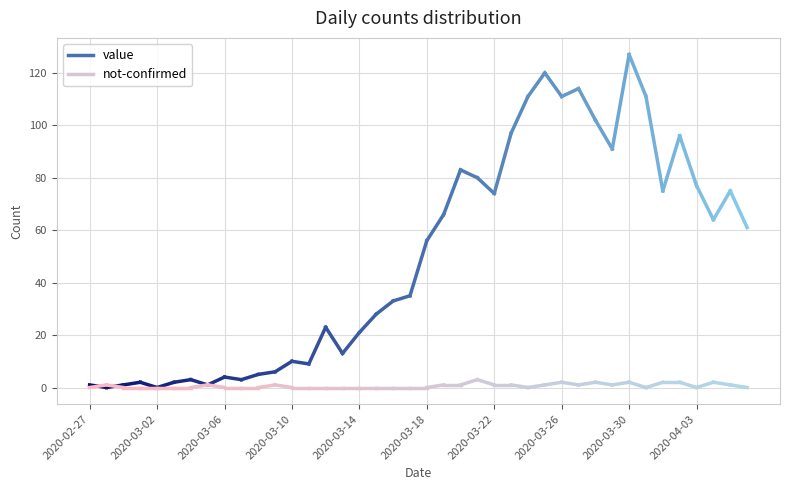

What is the total value across all series at 2020-03-30?

129